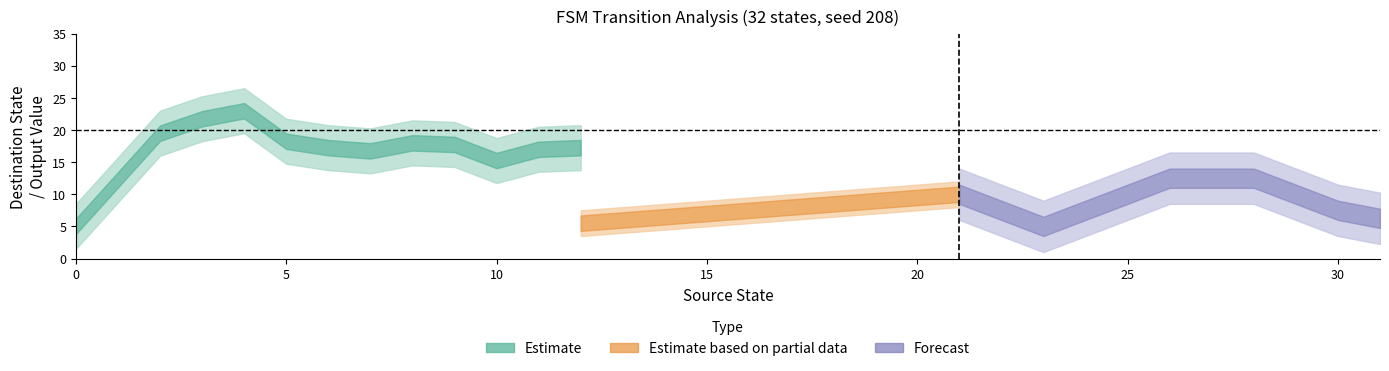

Is this an area chart (filled region under the line)?

No